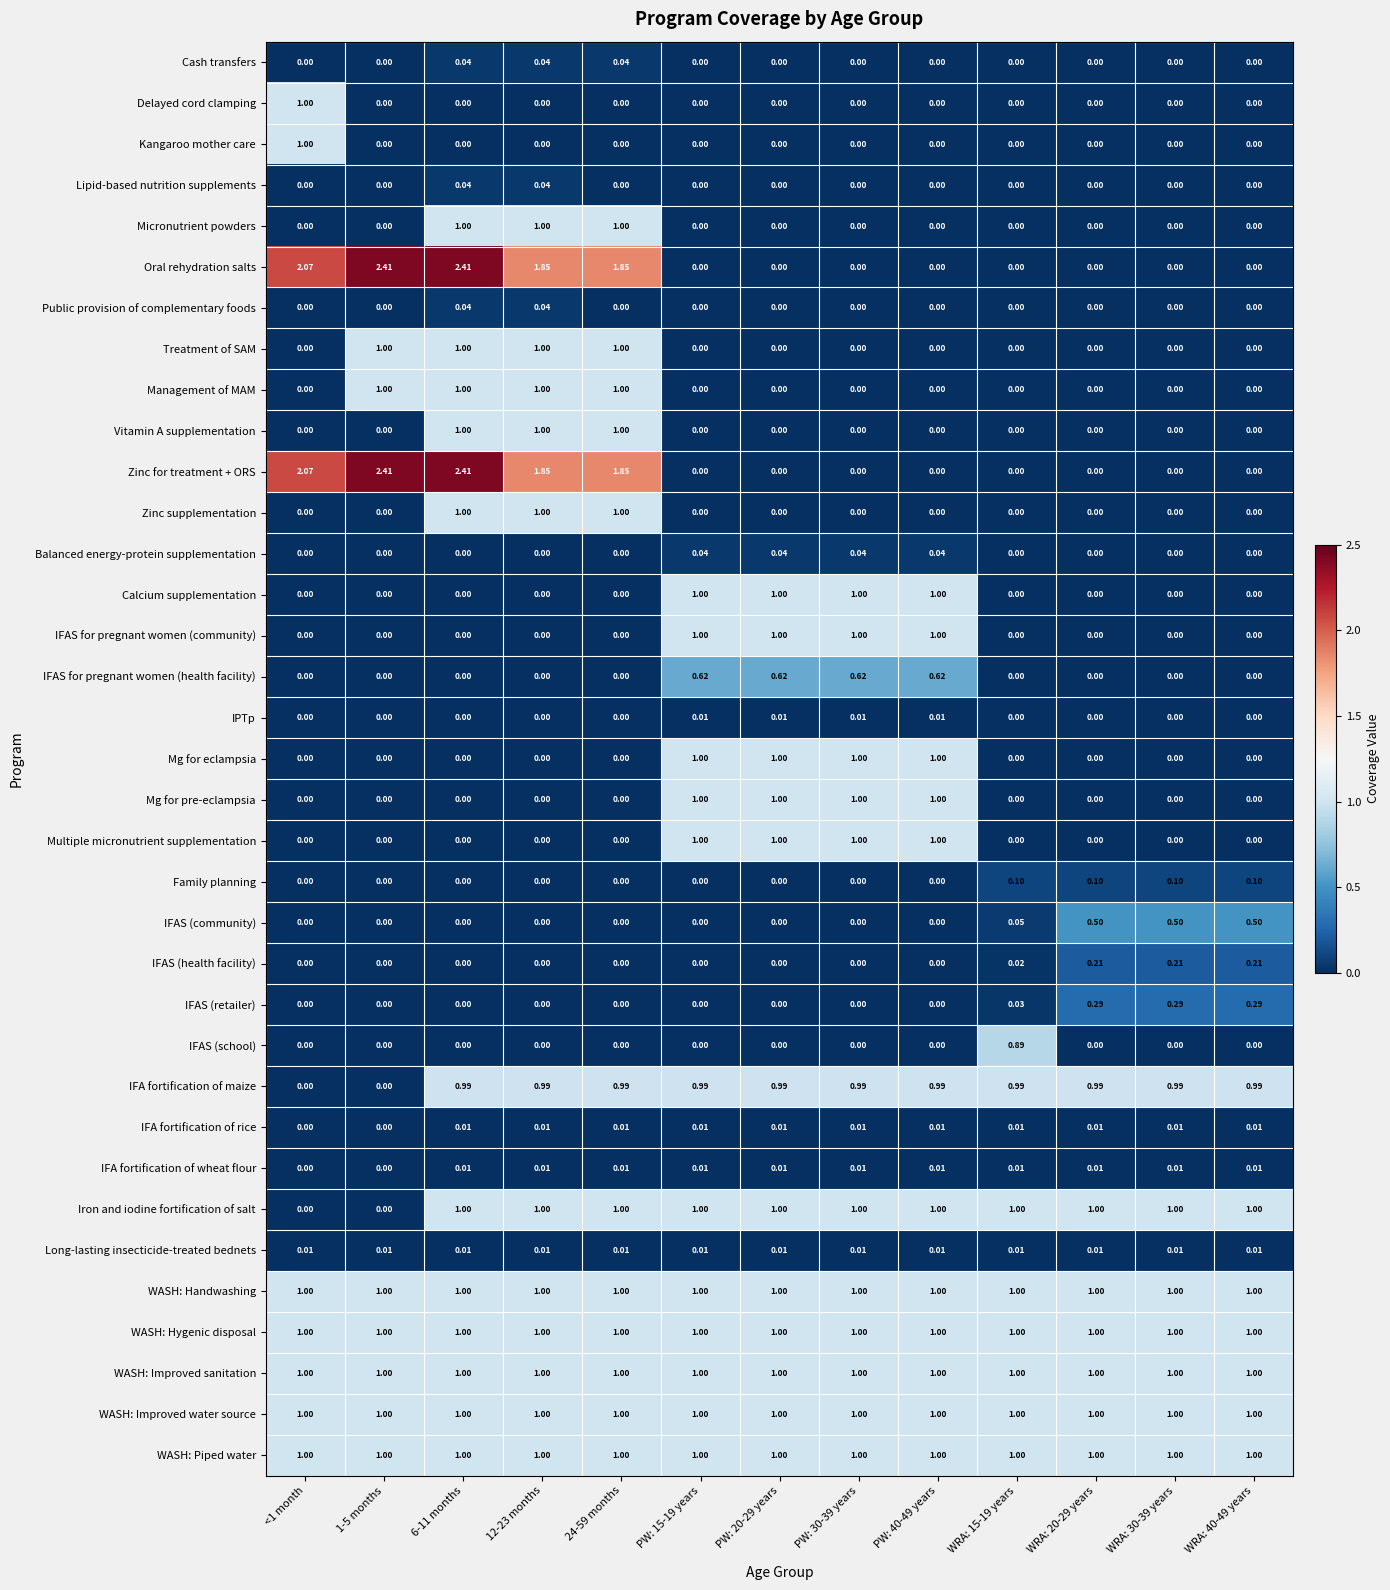

How many positive values does the IFAS for pregnant women (community) series have?

4